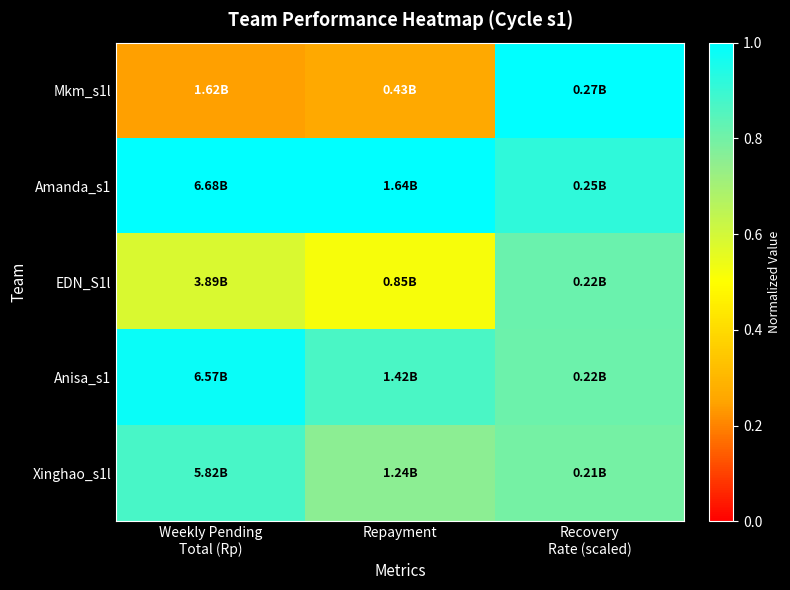

List the series in order of their peak value, highest first.

Mkm_s1l, Amanda_s1, Anisa_s1, Xinghao_s1l, EDN_S1l